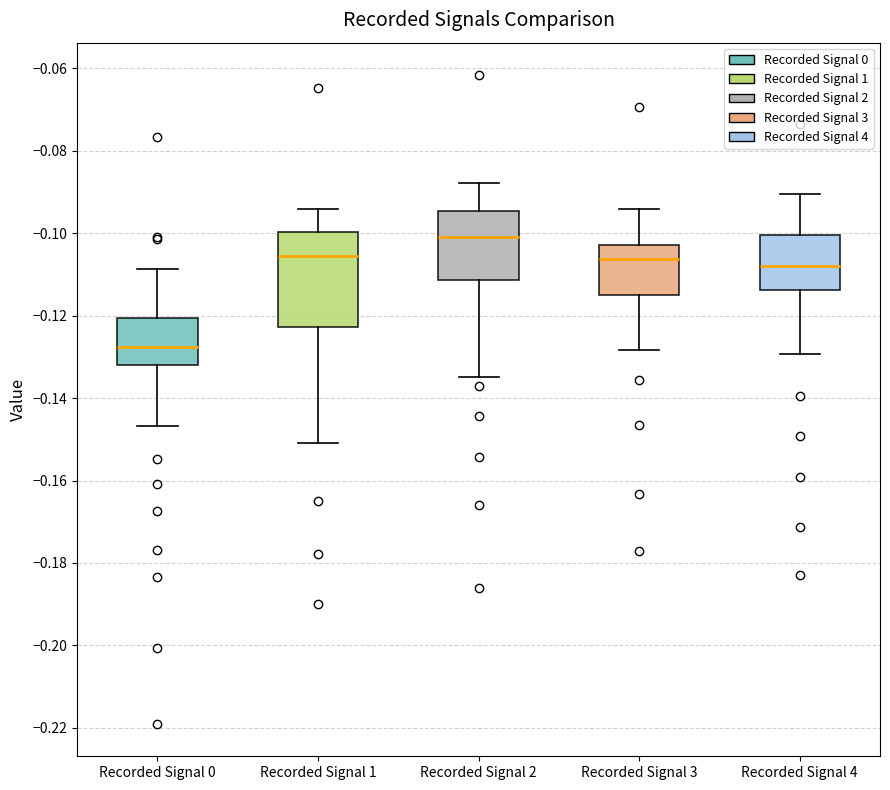

Reading left to right, read every box against the y-axis: the position of its median line, the range the box covers, and the ends of its whiskers. The values are not printed on the chart, so give them approximately, as read against the axis.

Recorded Signal 0: median -0.128, box -0.132 to -0.120, whiskers -0.146 to -0.108
Recorded Signal 1: median -0.106, box -0.122 to -0.100, whiskers -0.150 to -0.094
Recorded Signal 2: median -0.100, box -0.112 to -0.094, whiskers -0.134 to -0.088
Recorded Signal 3: median -0.106, box -0.116 to -0.102, whiskers -0.128 to -0.094
Recorded Signal 4: median -0.108, box -0.114 to -0.100, whiskers -0.130 to -0.090